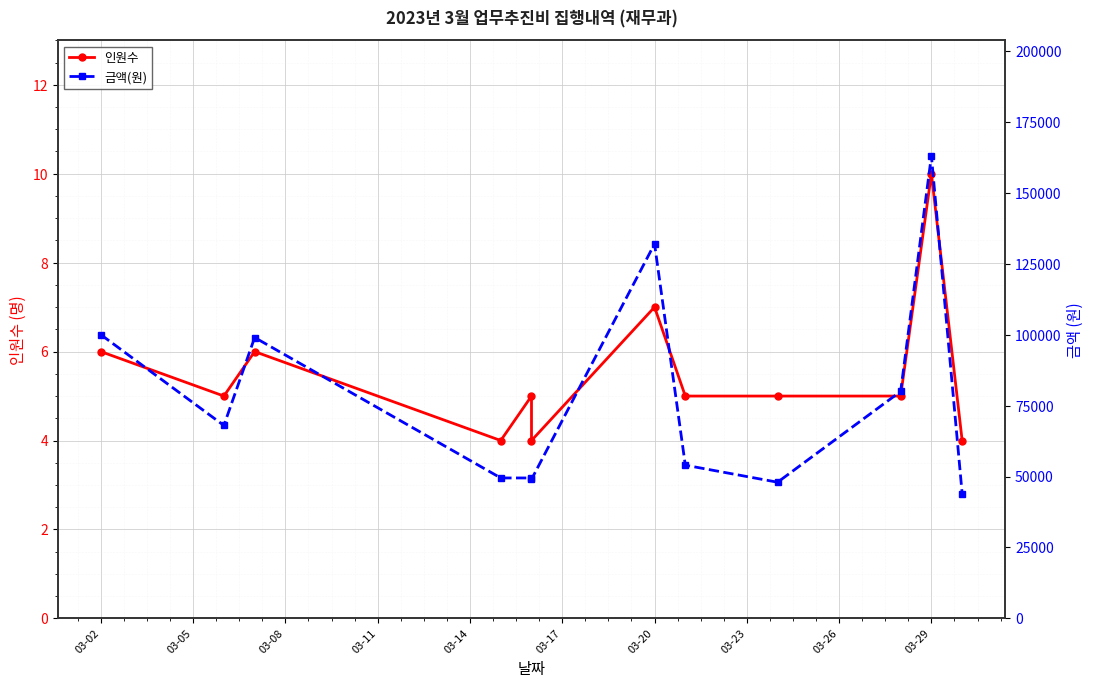

What is the sum of all 인원수 values?

66